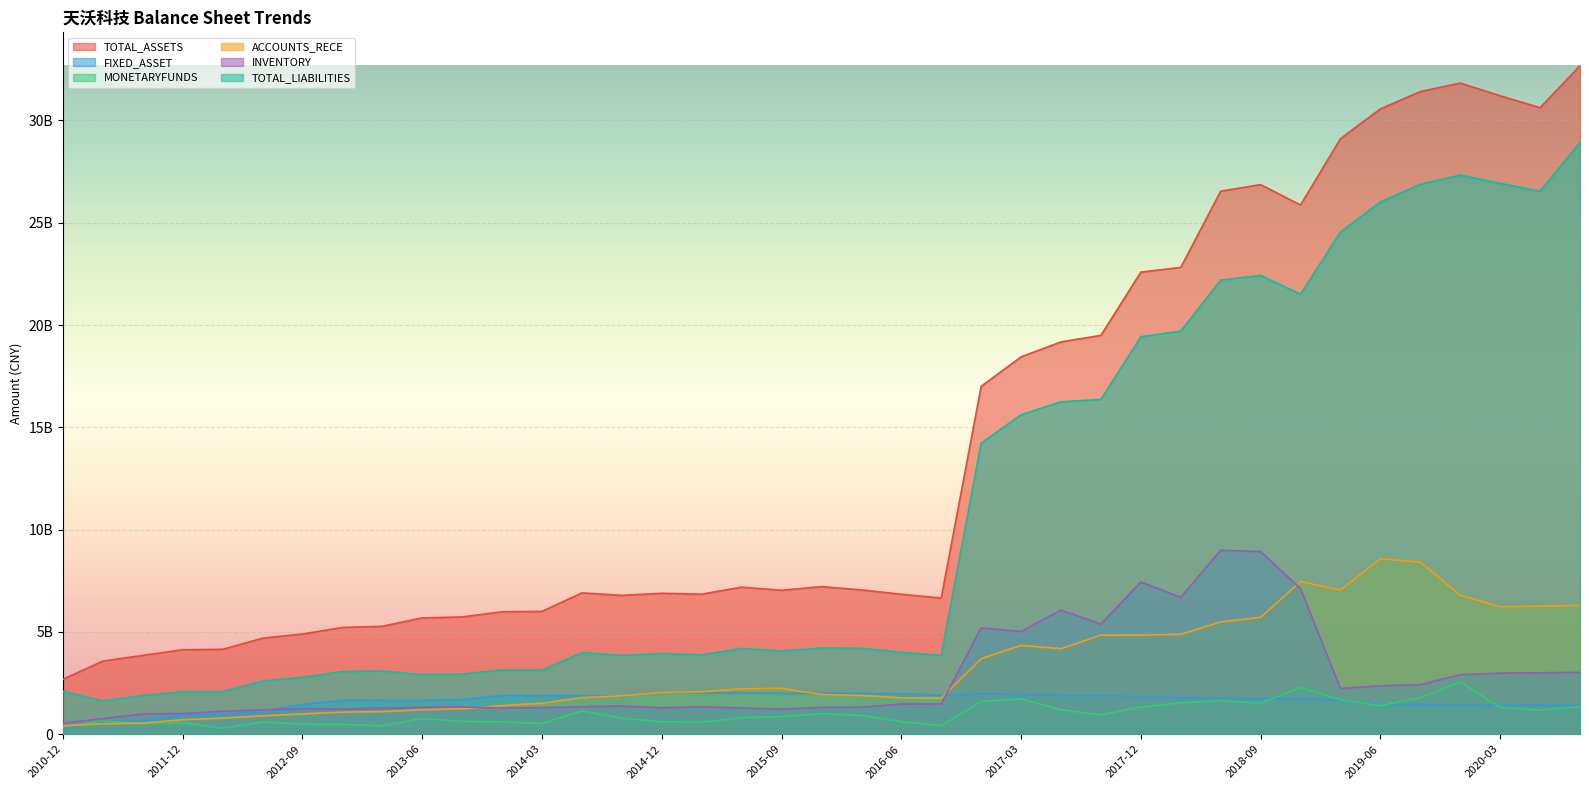

What position from the right is 2017-03?

15